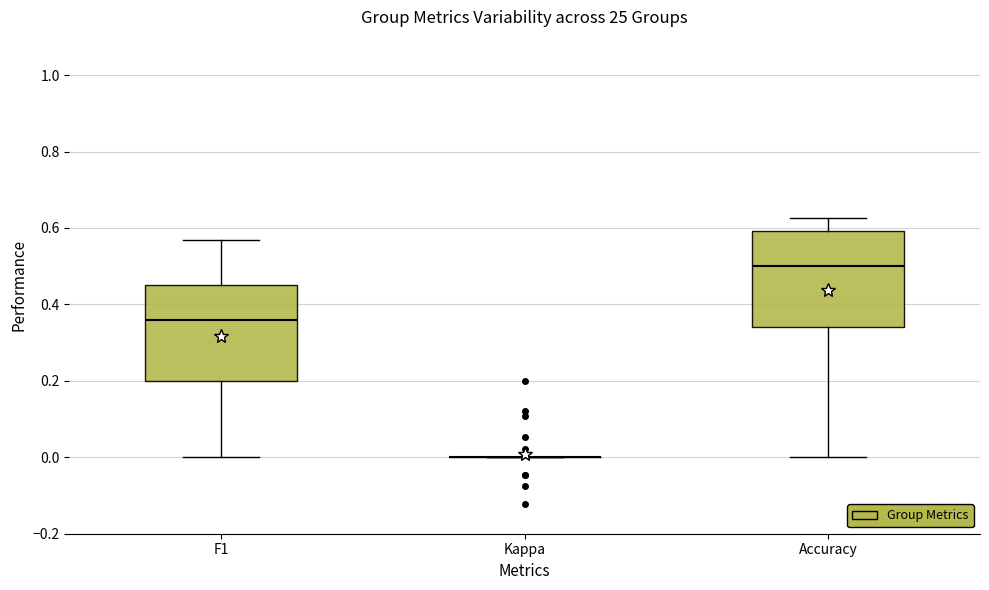

Reading left to right, read every box against the y-axis: the position of its median line, the range the box covers, and the ends of its whiskers. The values are not printed on the chart, so give them approximately, as read against the axis.

F1: median 0.36, box 0.20 to 0.46, whiskers 0.00 to 0.56
Kappa: box collapsed to a line at 0.00, whiskers 0.00 to 0.00
Accuracy: median 0.50, box 0.34 to 0.60, whiskers 0.00 to 0.62